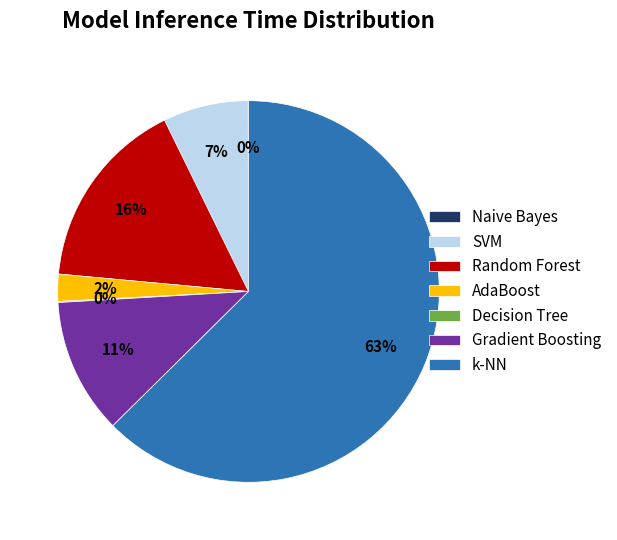

Is the sum of SVM and AdaBoost greater than half?

No